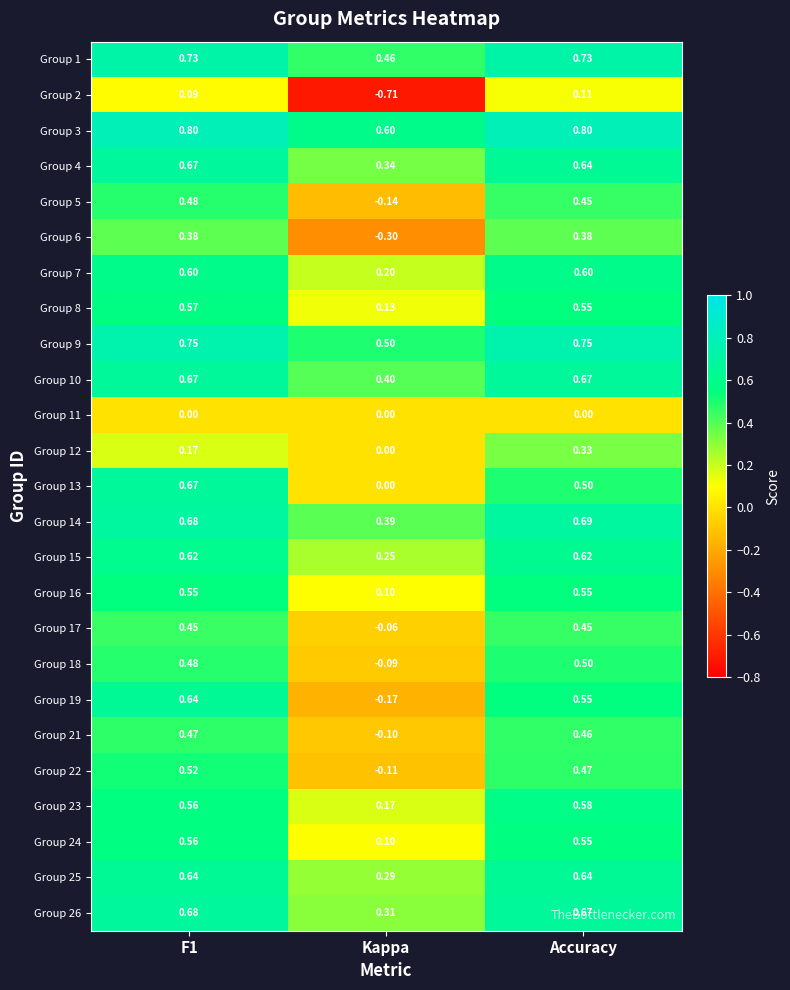

Which series has the largest total across all categories?

Group 3